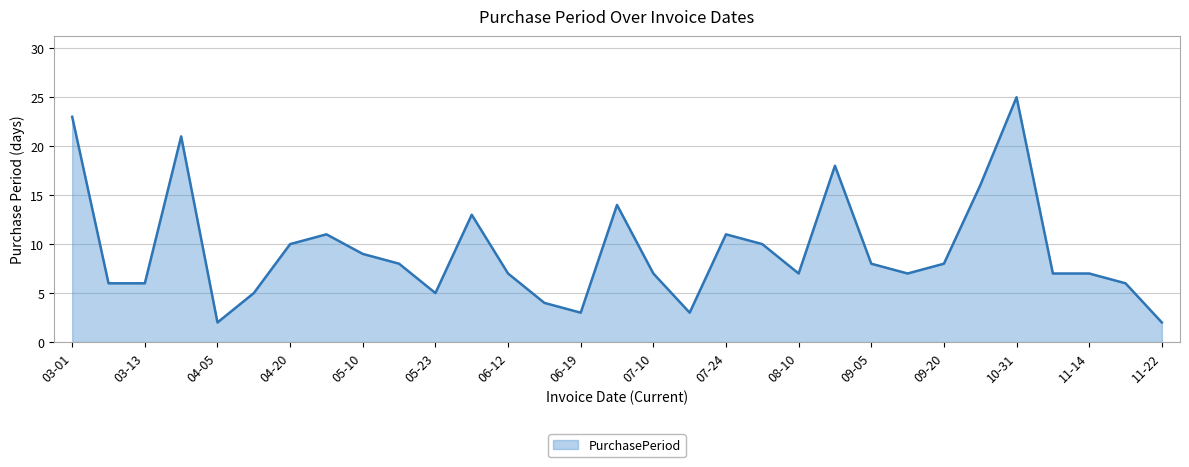

What is the maximum value shown in the chart?

25